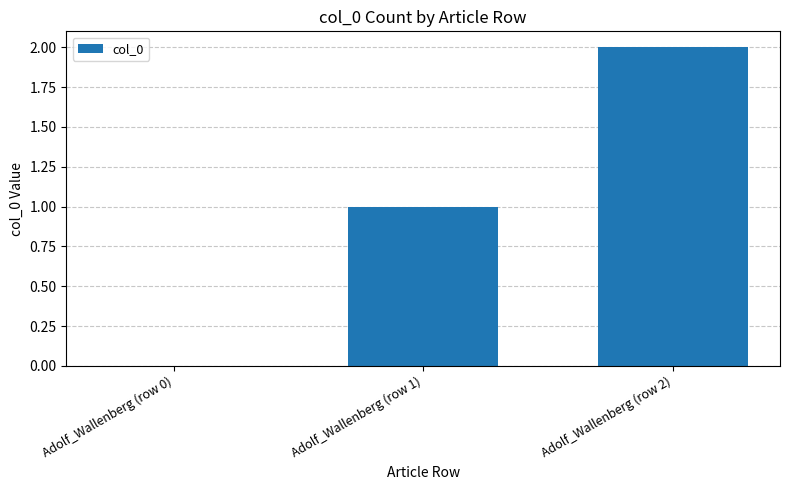

Which has a higher value, Adolf_Wallenberg (row 0) or Adolf_Wallenberg (row 1)?

Adolf_Wallenberg (row 1)